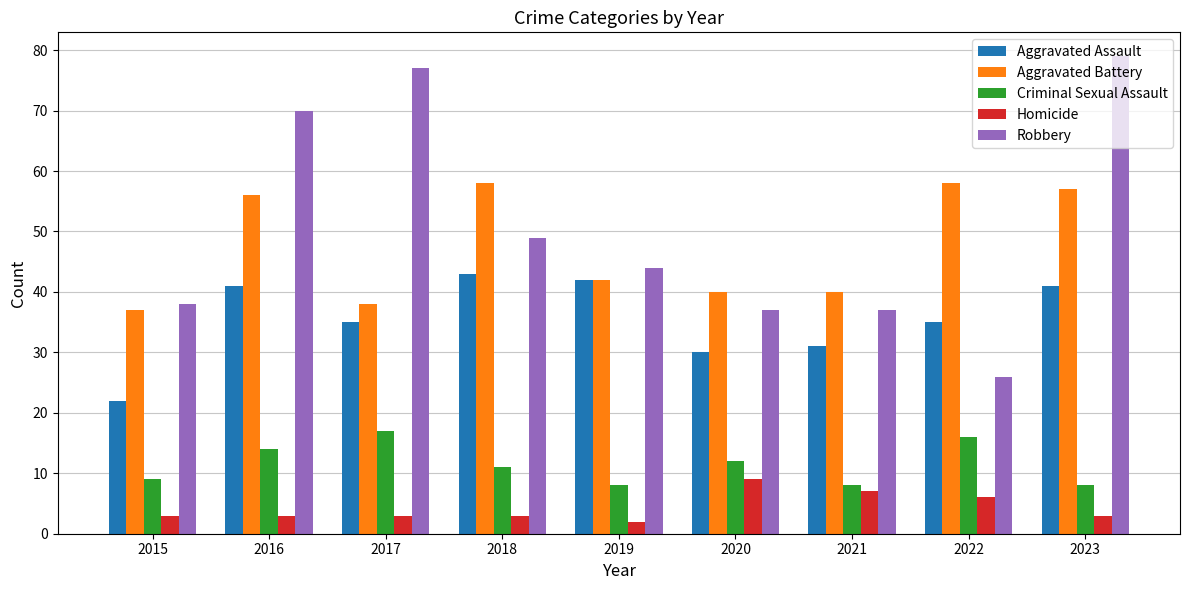

Where does the Criminal Sexual Assault series first go above 11?

2016